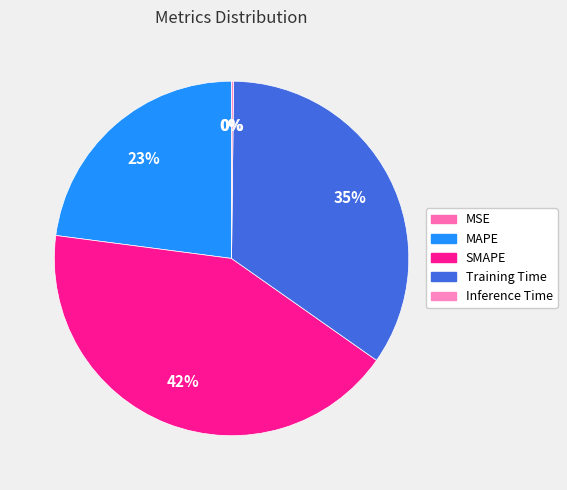

Which slice is the smallest?

MSE